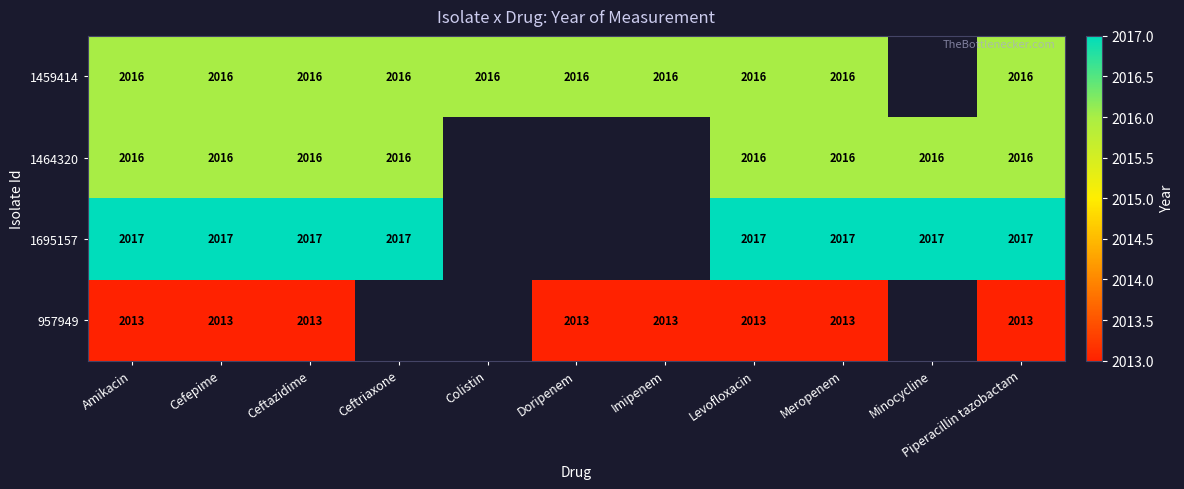

The value of 1464320 at Ceftriaxone is 1211. True or false?

False